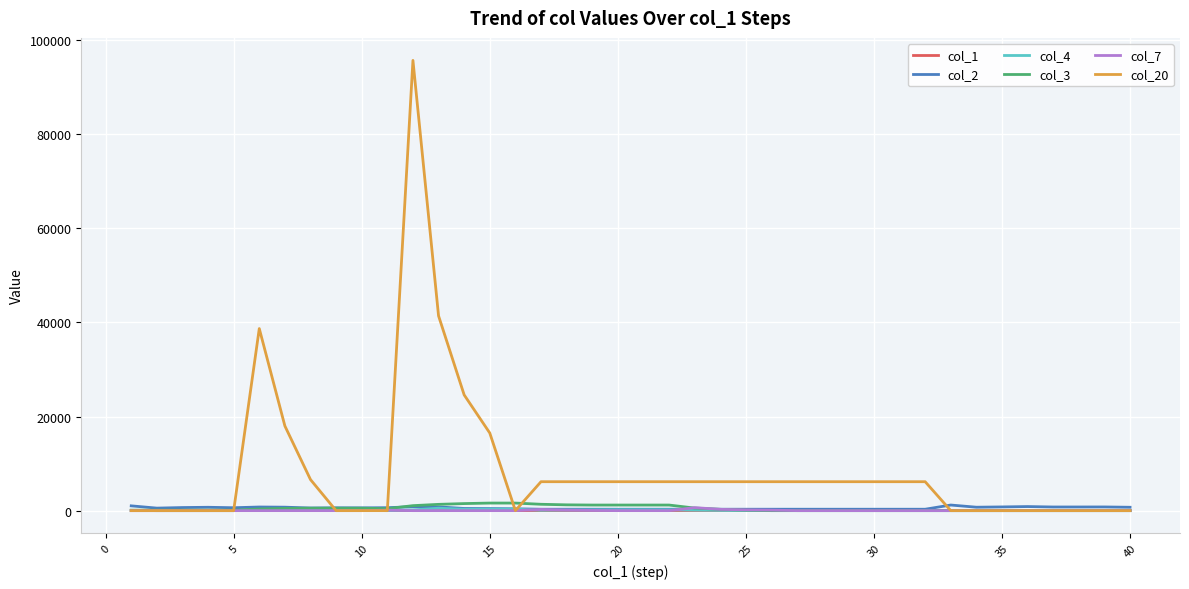

Which series has the widest spread of values?

col_20